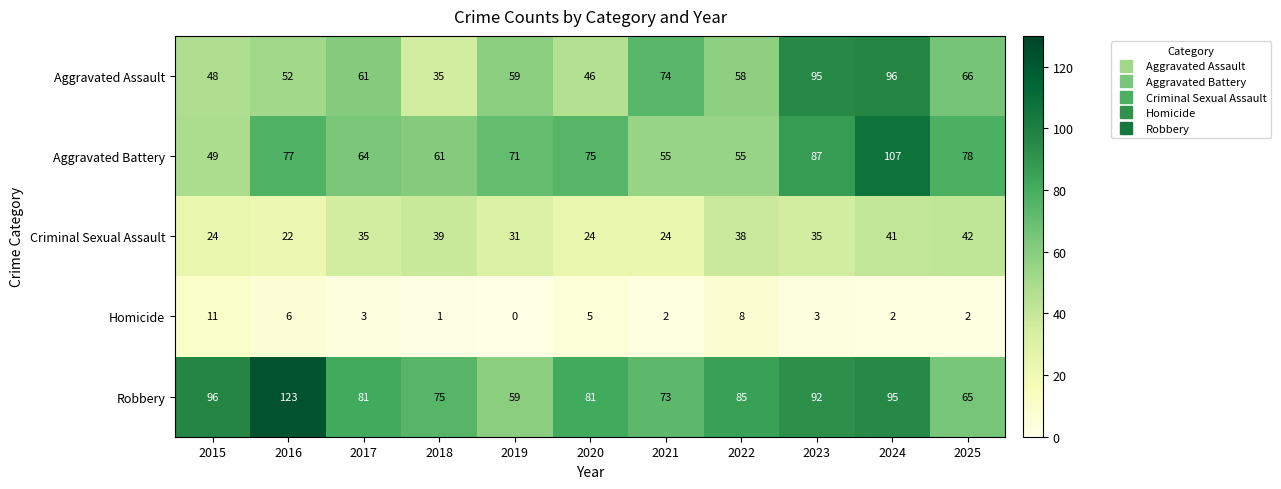

Which series has the widest spread of values?

Robbery